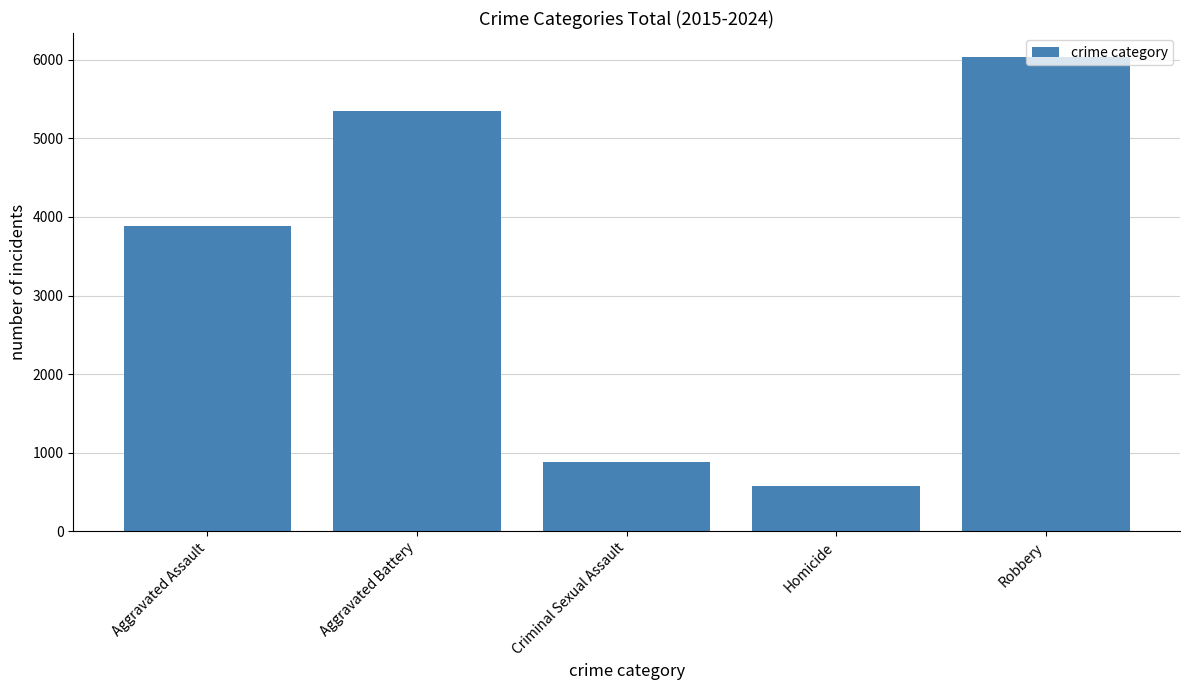

What is the difference between the maximum and second lowest values?

5159